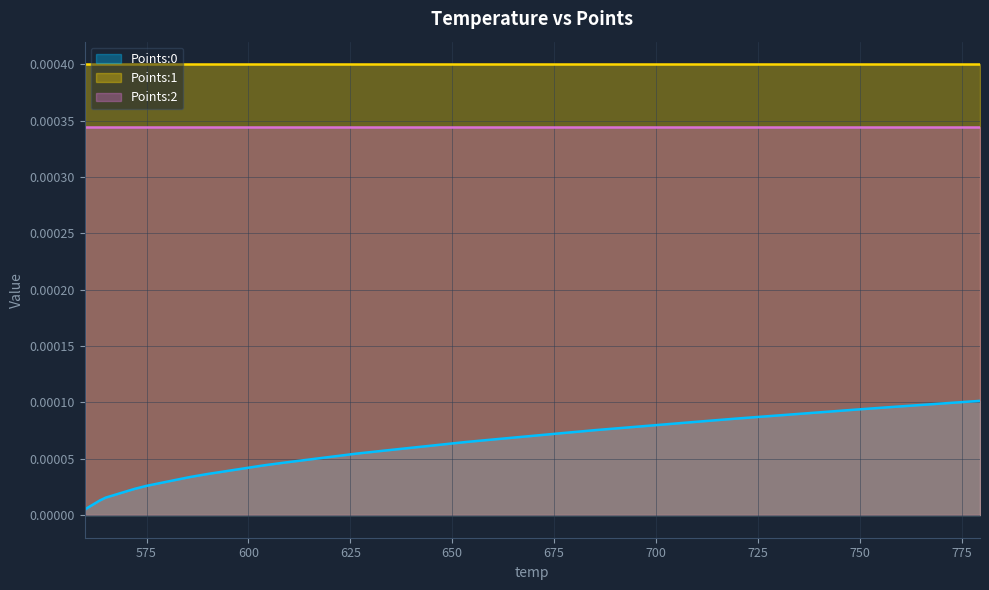

At which category is the sum across all series the highest?

39